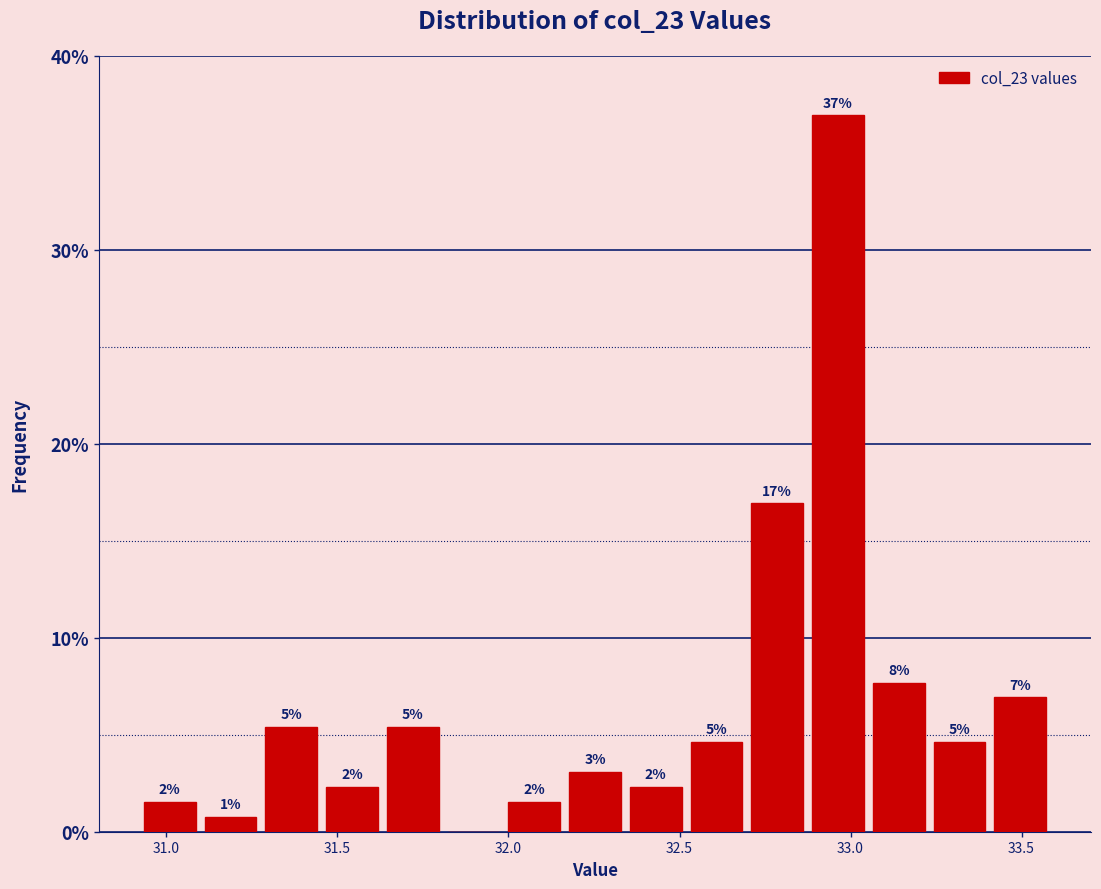

Around what value on the x-axis is the tallest bar? Give the approximate position of its centre, as read against the axis.

32.95